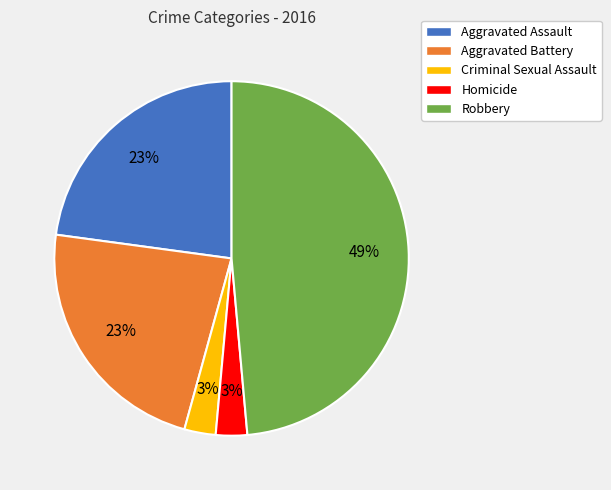

Which slice is the largest?

Robbery